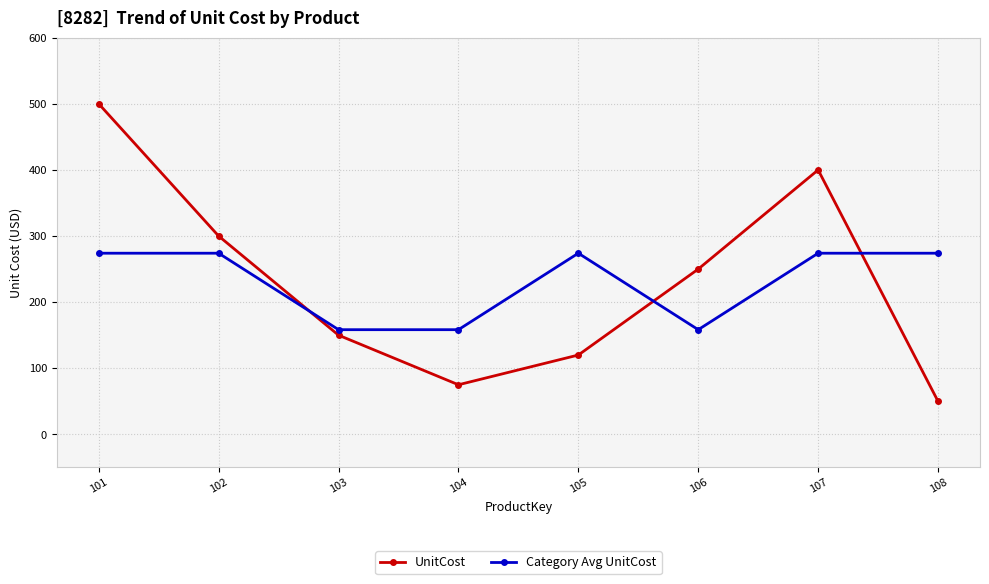

What is the value of the UnitCost point at the 5th from the left?

120.0